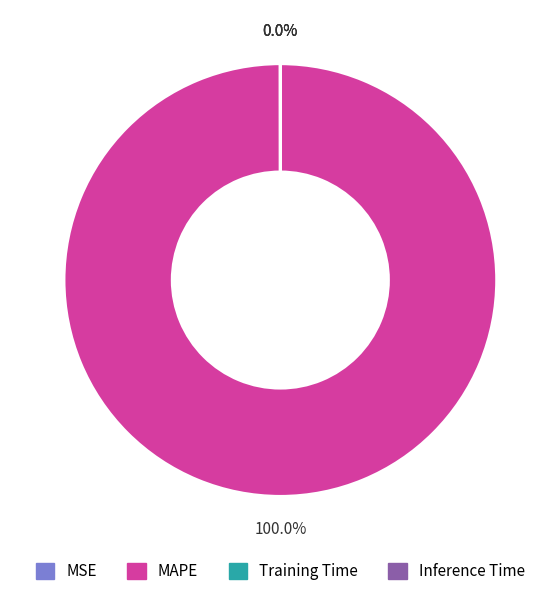

Which category has the biggest portion of the pie?

MAPE